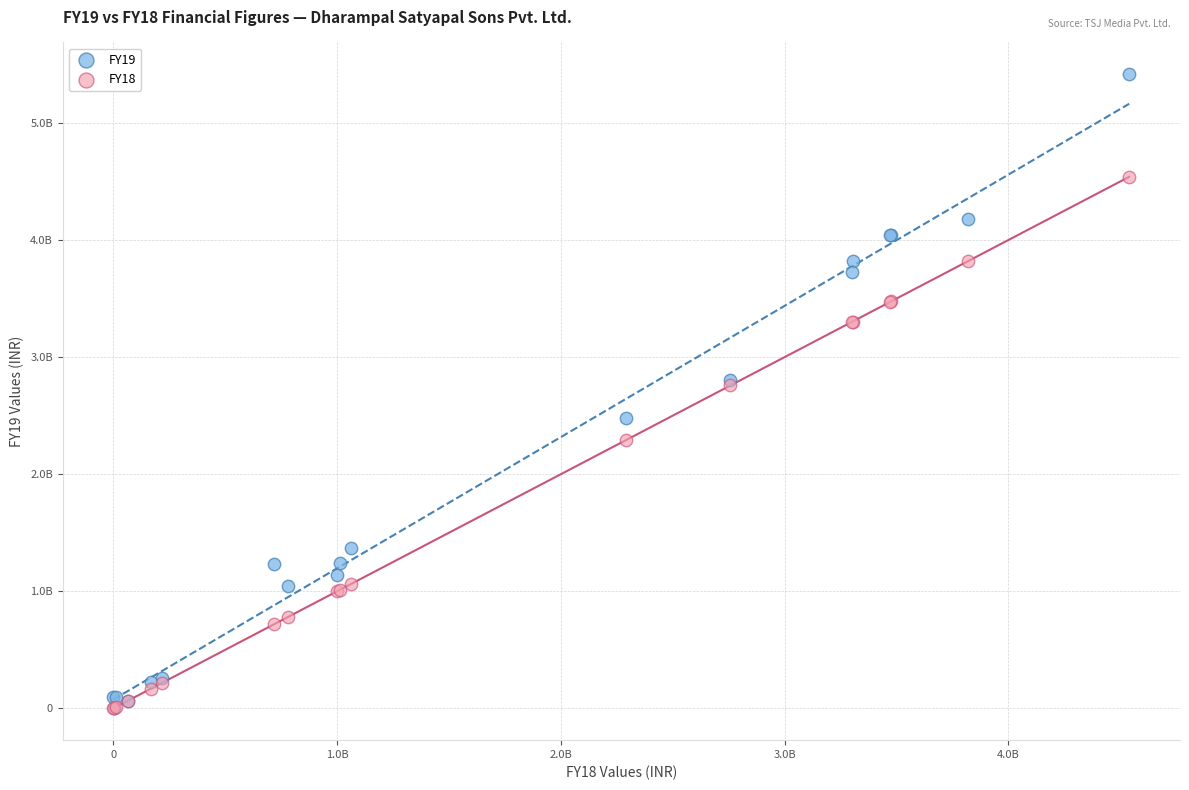

Which series reaches the maximum Y coordinate?

FY19